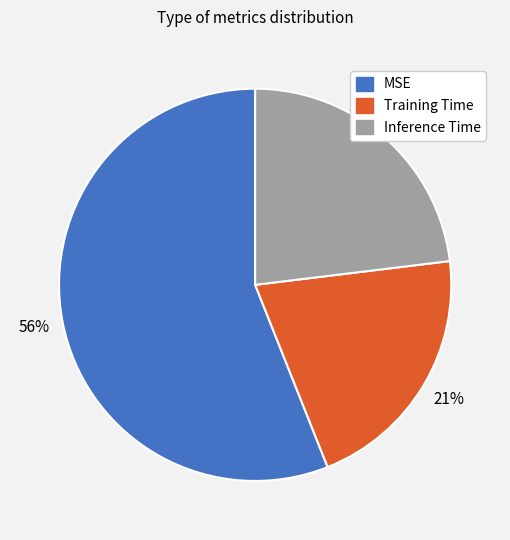

To the nearest percent, what is the difference between the Training Time and MSE slice percentages?

35%